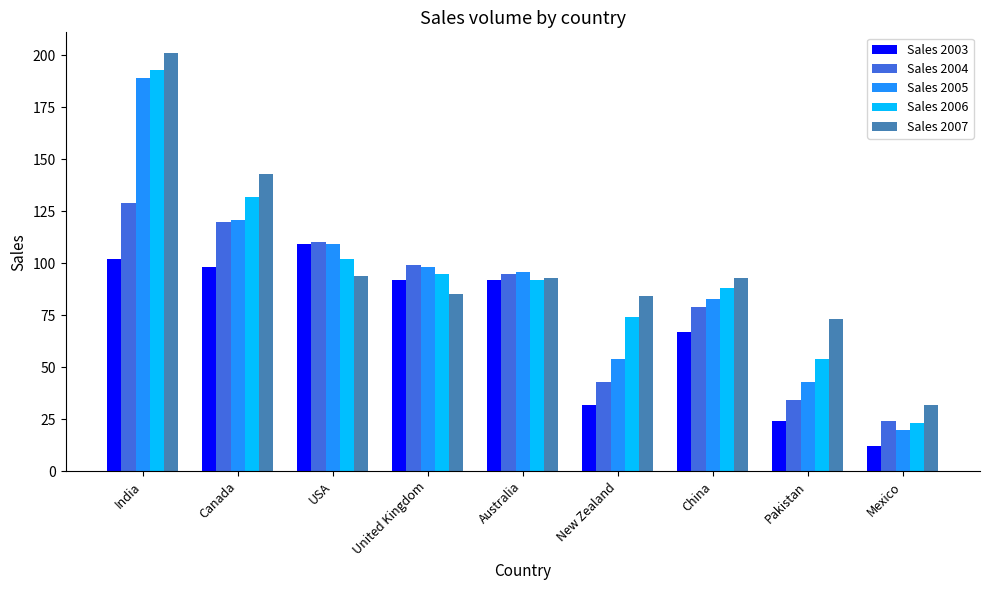

Between United Kingdom and Pakistan, which series saw the biggest shift?

Sales 2003